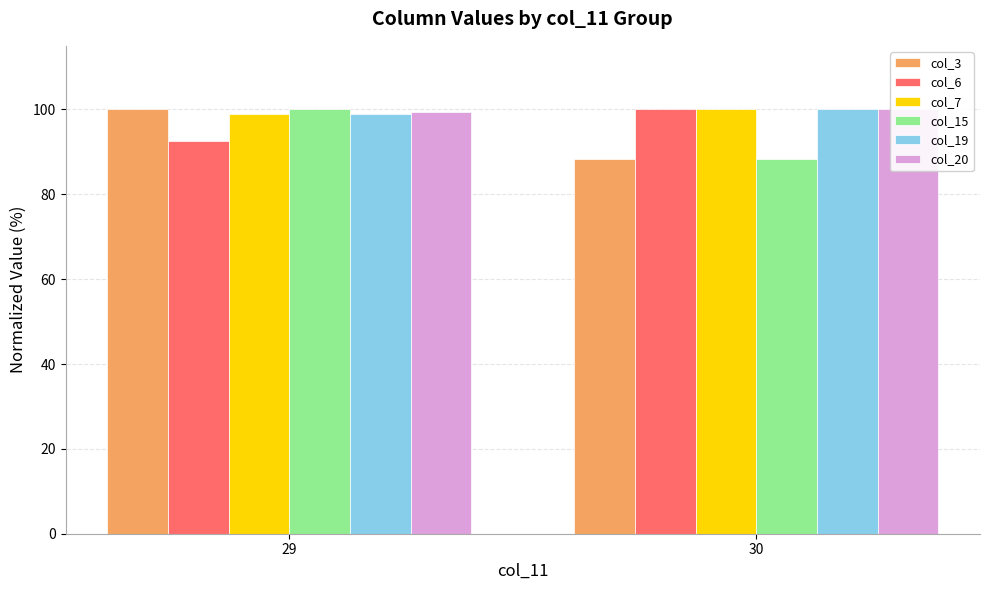

Where is col_19 nearest to the value 99?

29